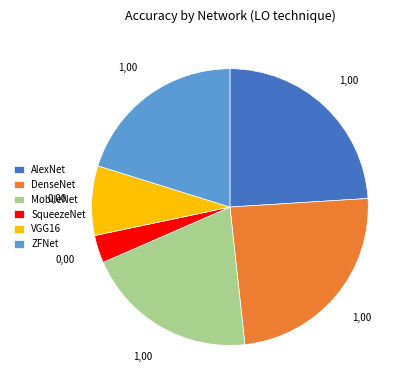

True or false: ZFNet accounts for 30% of the total.

False